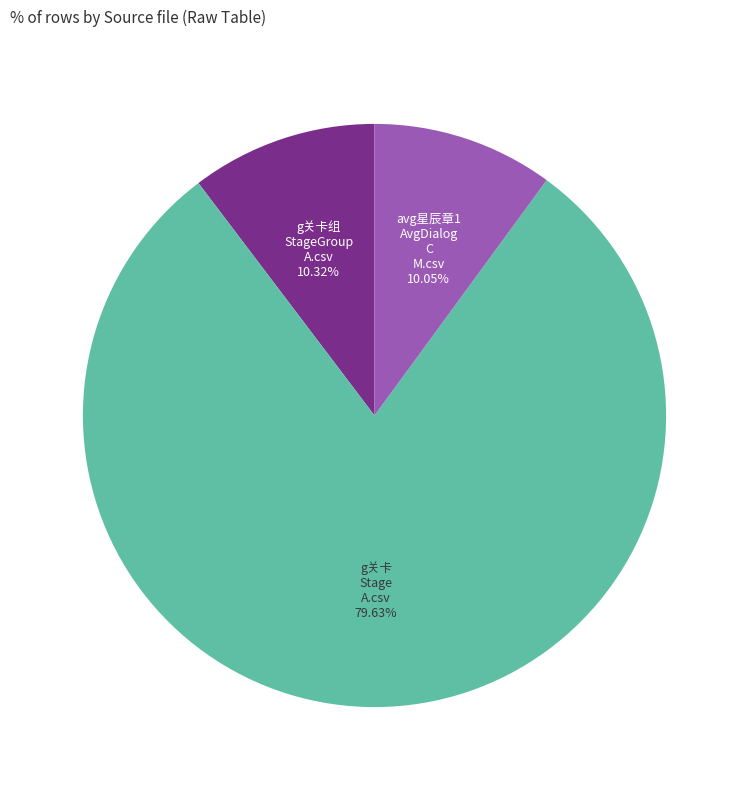

To the nearest percent, what is the difference between the largest and smallest slice percentages?

70%